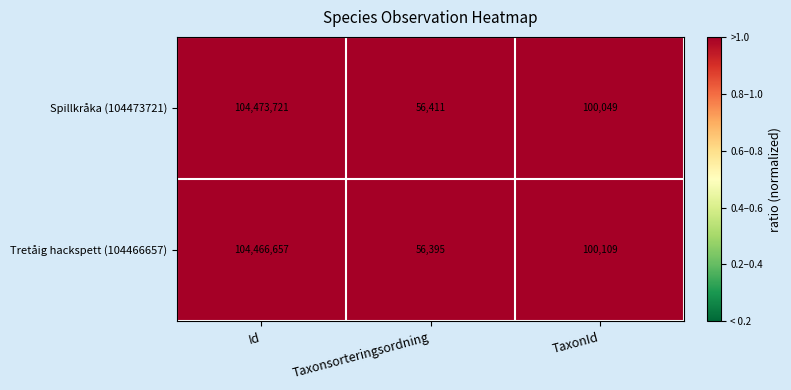

At which category is the sum across all series the highest?

Id